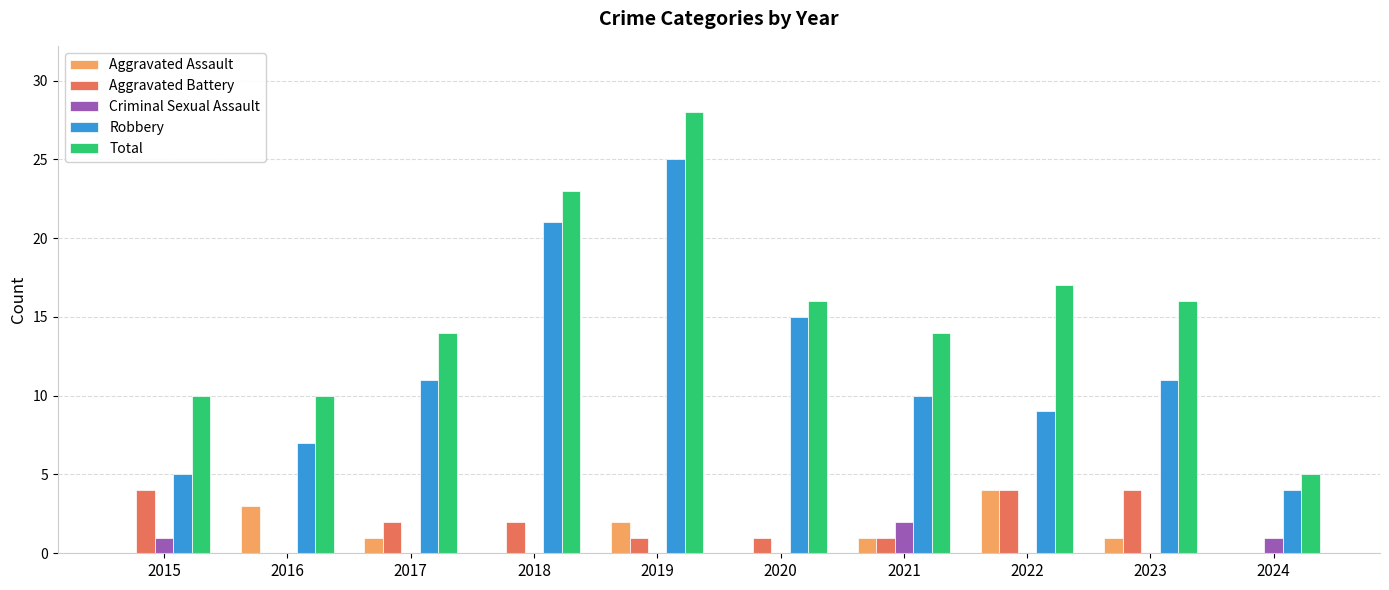

Count the number of data series in this chart.

5